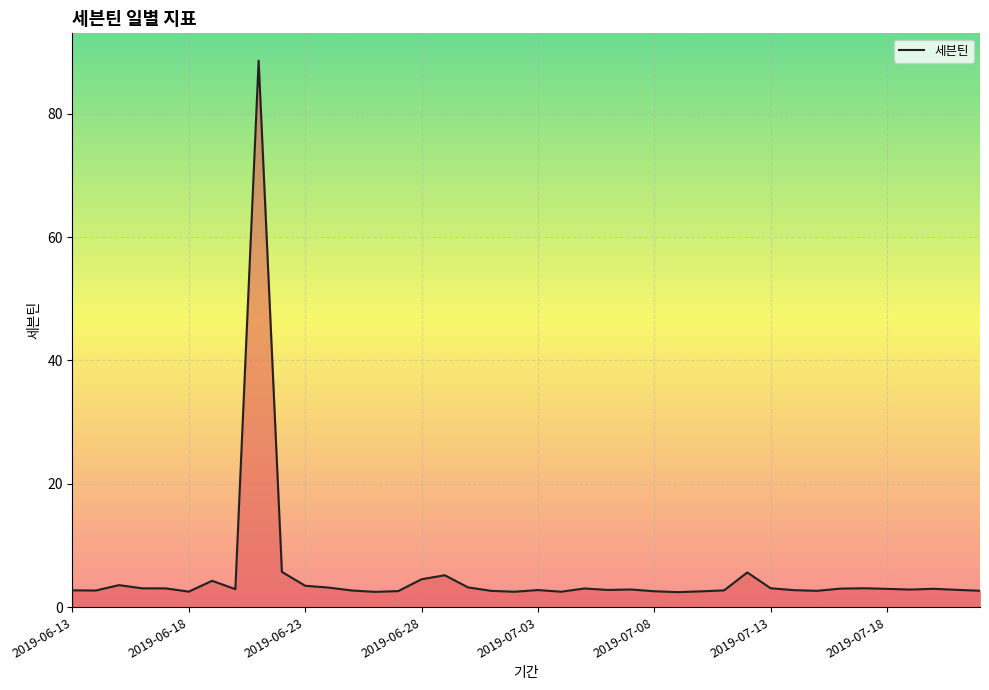

What is the maximum value shown in the chart?

88.6